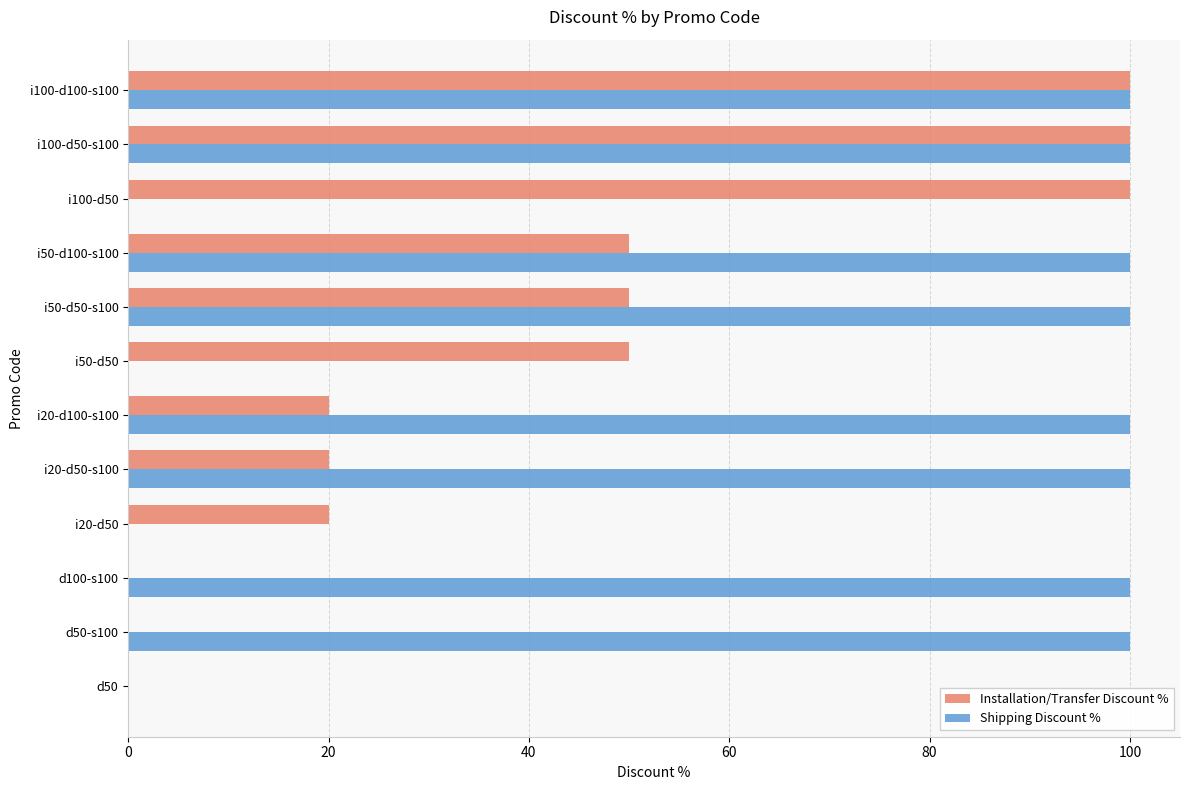

What is the highest value of the Shipping Discount % series?

100